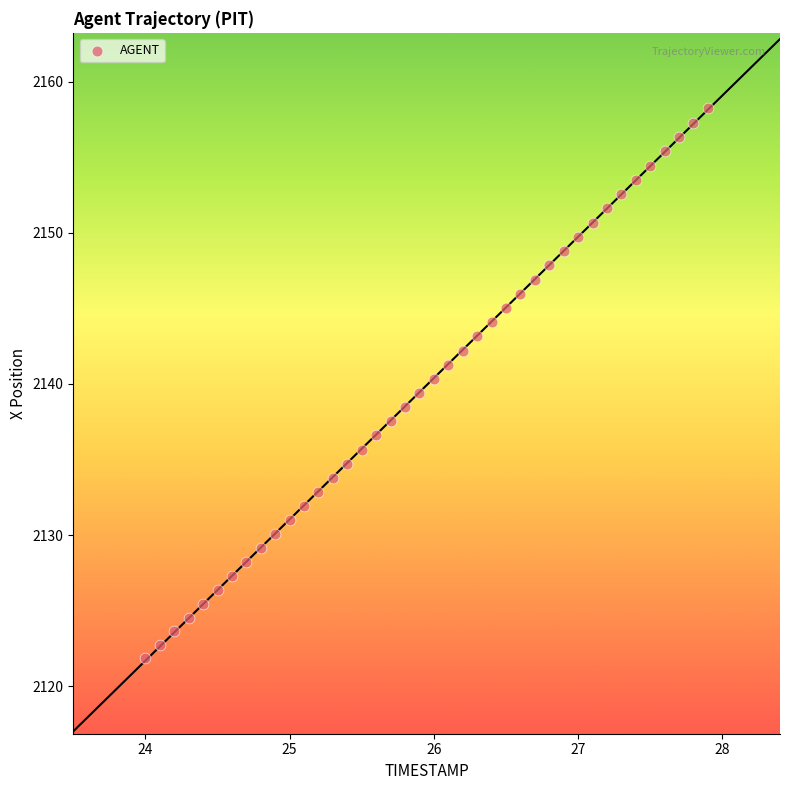

What is the range of X values (max minus min)?

3.9